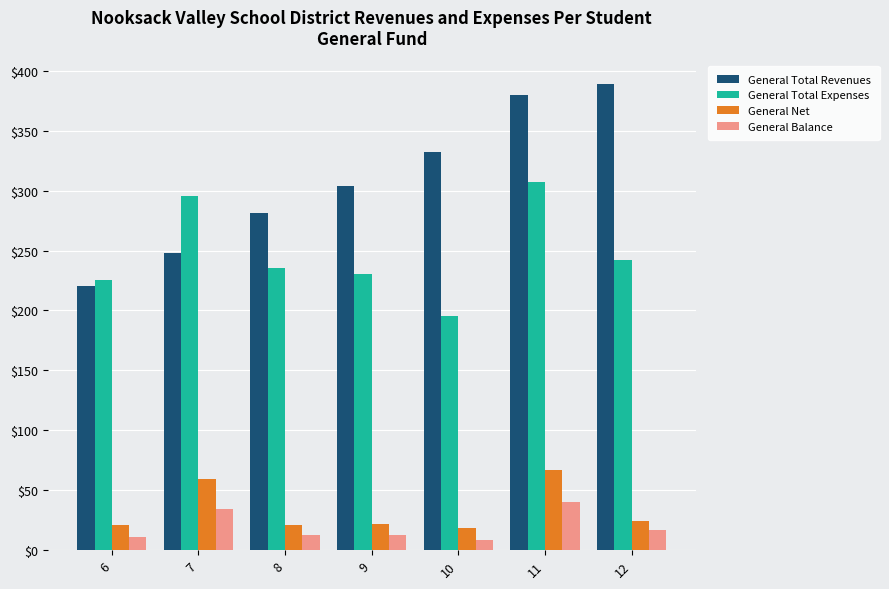

At which label is General Net closest to 42?

7